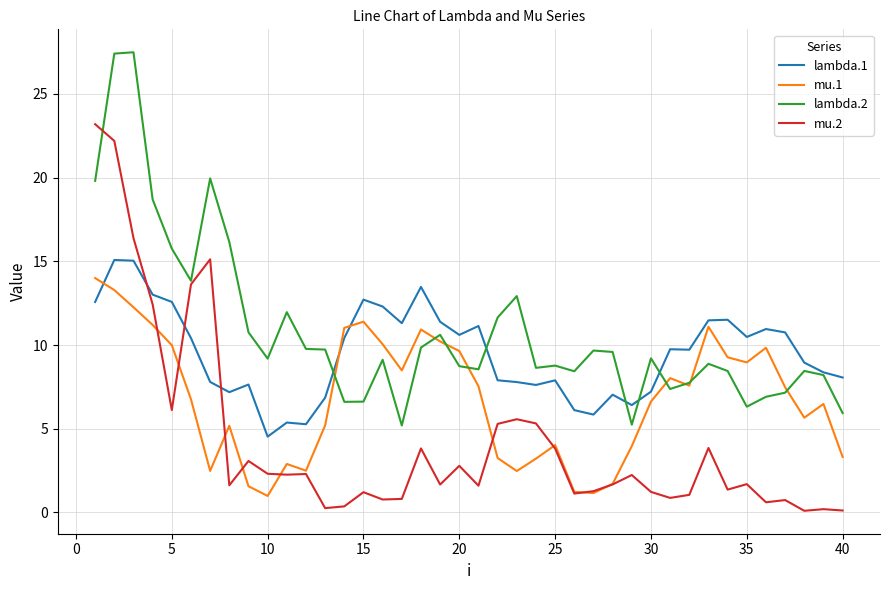

Which series has the largest total across all categories?

lambda.2